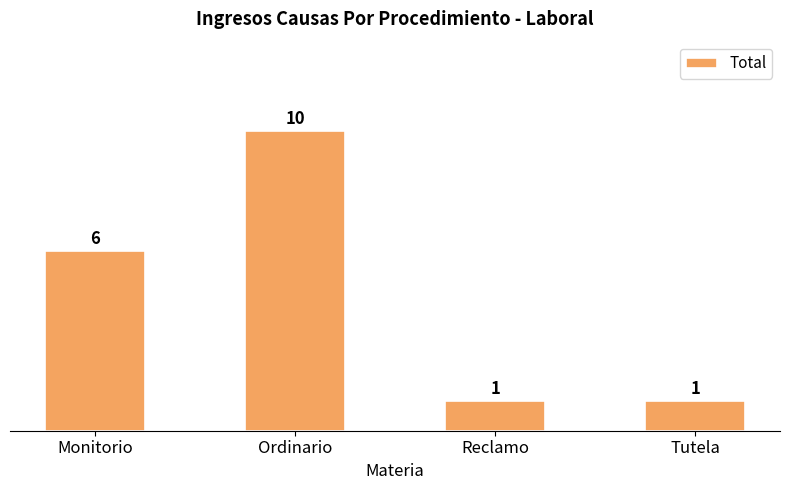

Which category has the highest value across all series?

Ordinario